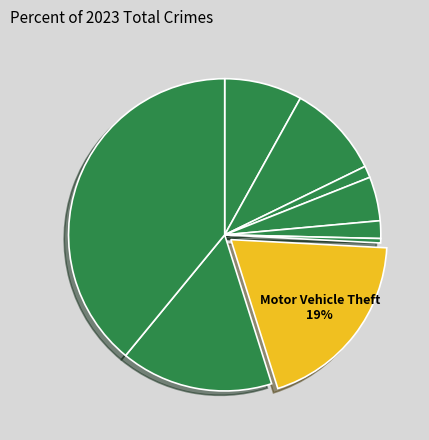

Rank the categories by value from lowest to highest.

Homicide, Arson, Criminal Sexual Assault, Burglary, Aggravated Assault, Aggravated Battery, Robbery, Motor Vehicle Theft, Theft